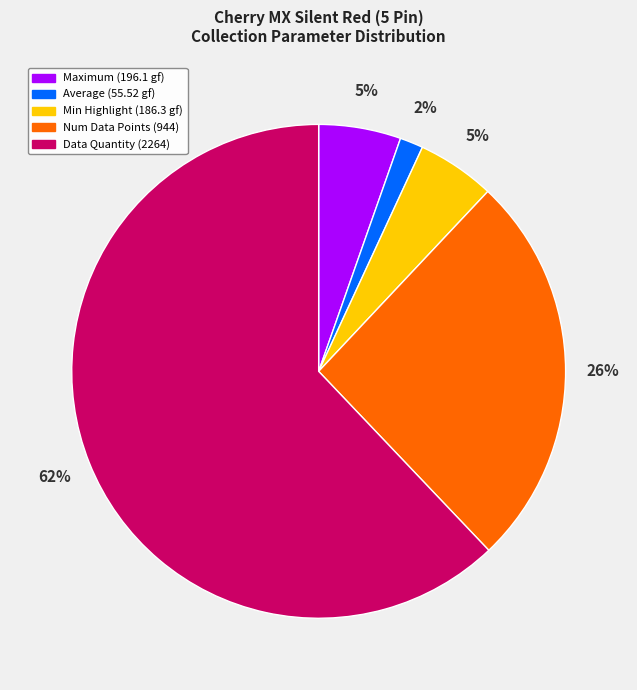

Combined, do Data Quantity (2264) and Maximum (196.1 gf) account for over 50%?

Yes